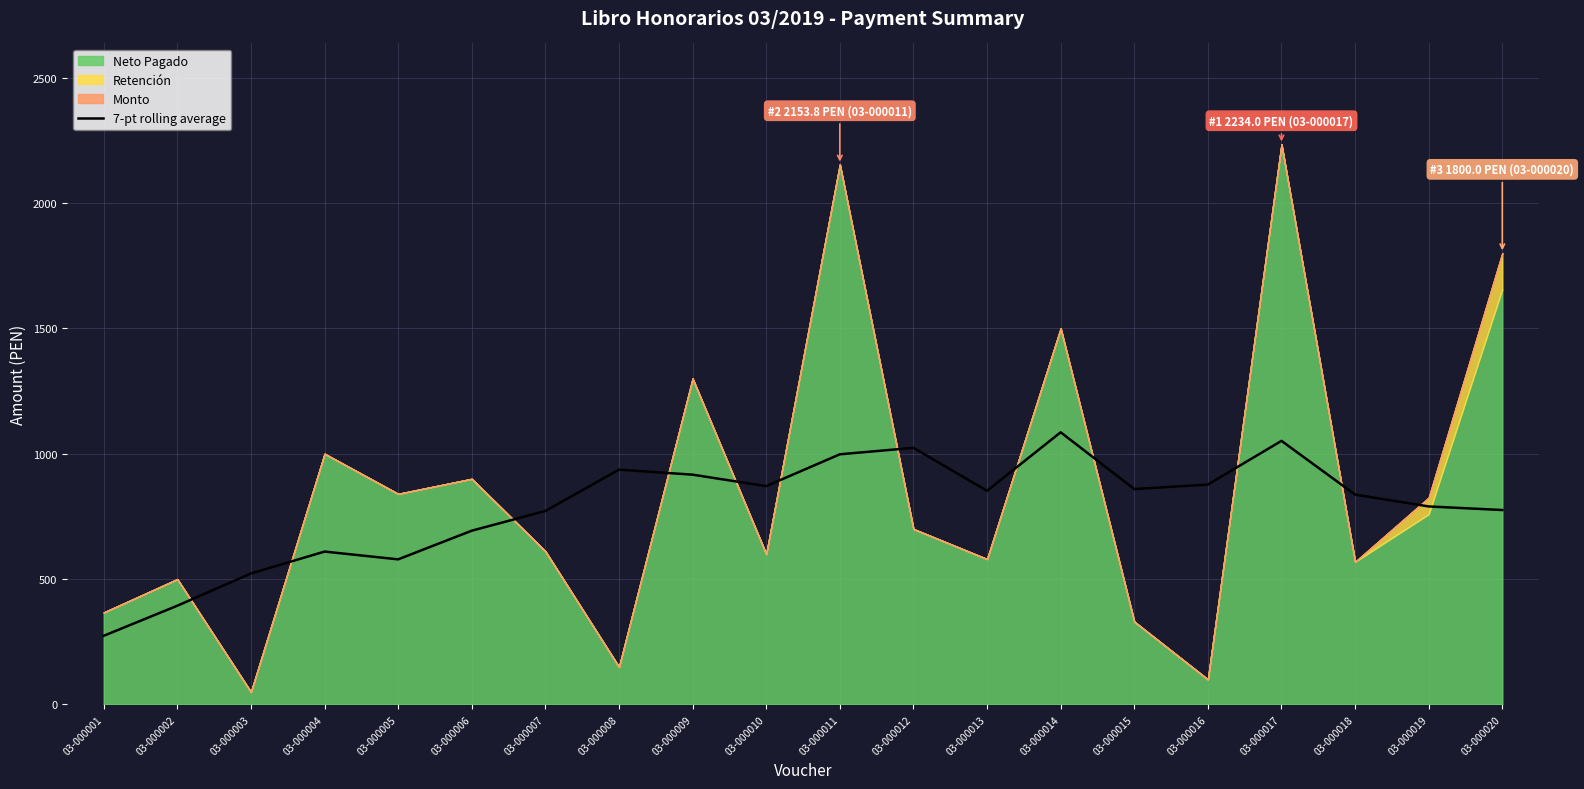

How many lines are shown in the chart?

1